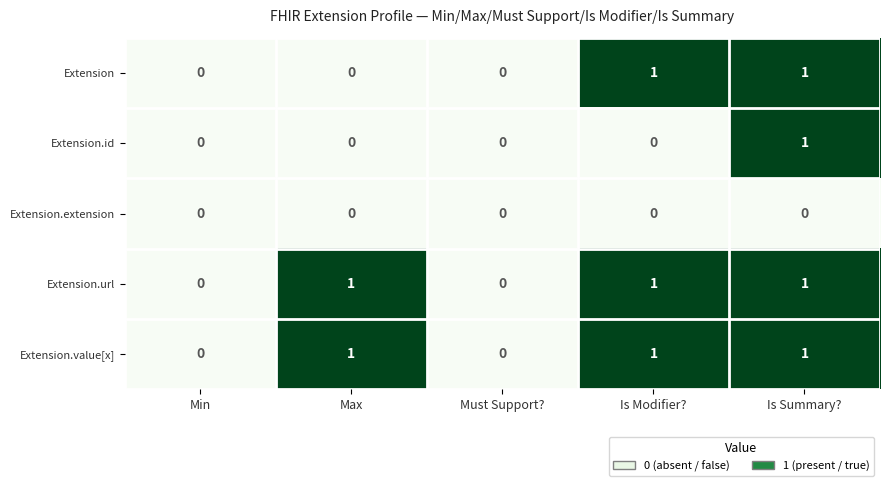

How many series are shown in this chart?

5